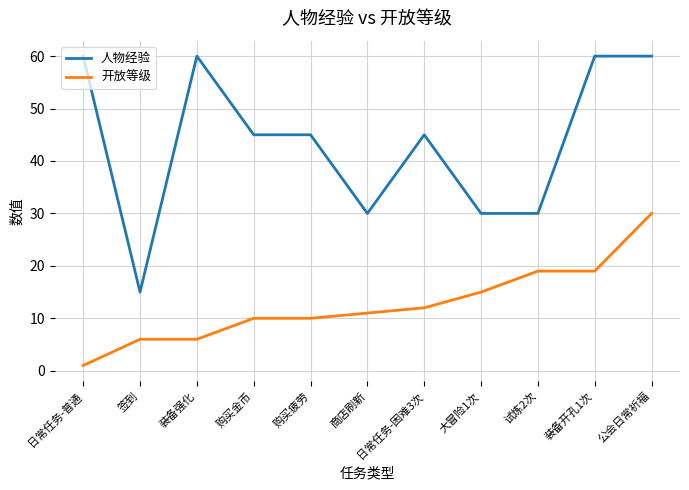

What is the sum of the 开放等级 values at 签到 and 装备开孔1次?

25